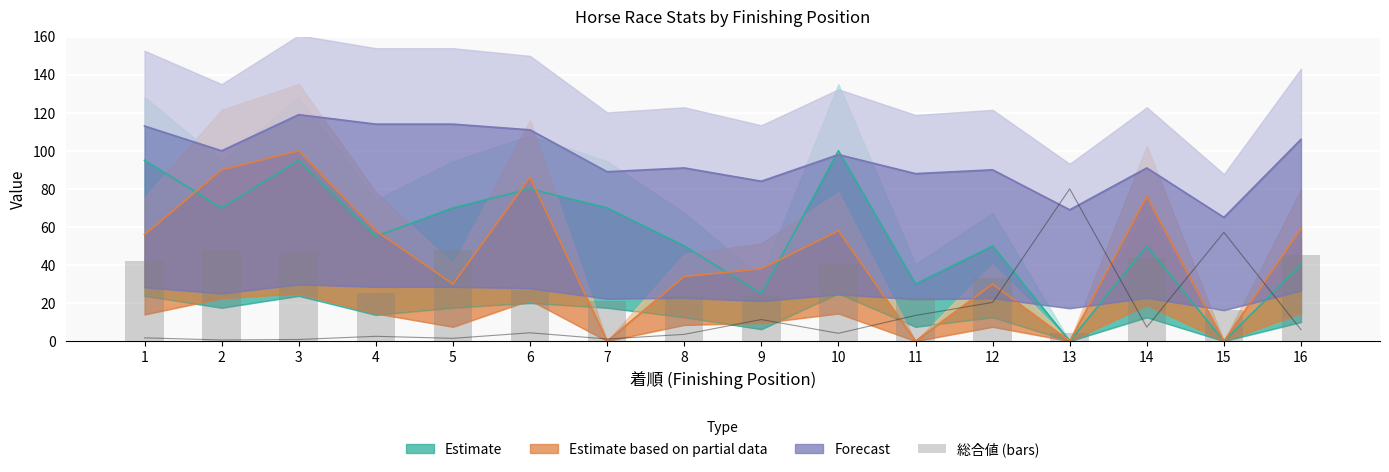

Rank the categories by value from highest to lowest.

2, 5, 3, 16, 14, 1, 10, 12, 6, 4, 8, 9, 11, 7, 15, 13